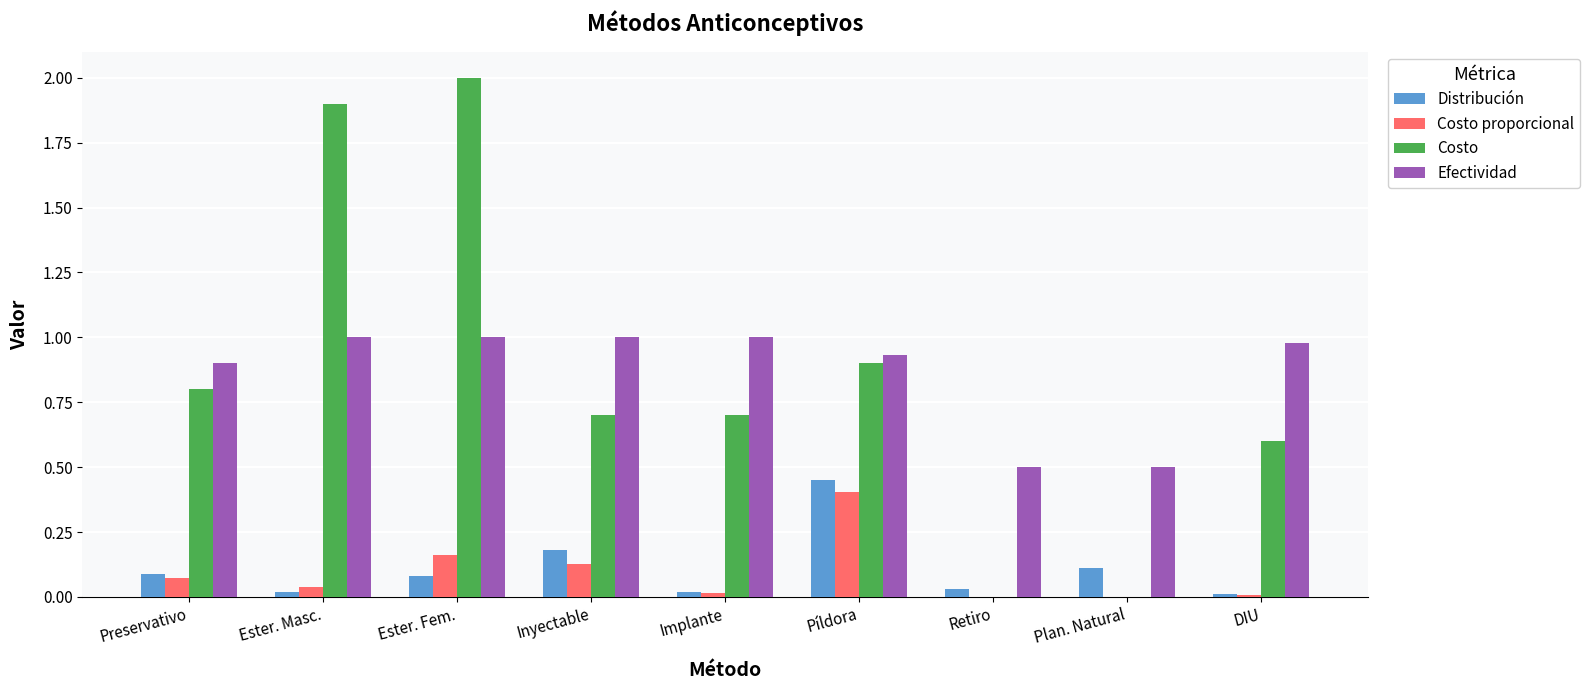

Does the chart contain stacked bars?

No